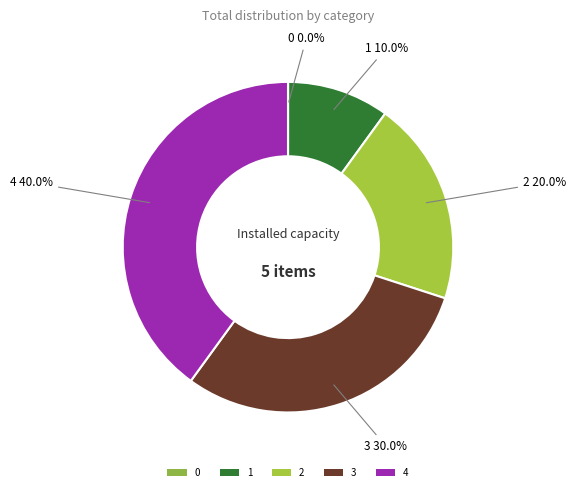

Is there any slice that represents more than half of the pie?

No